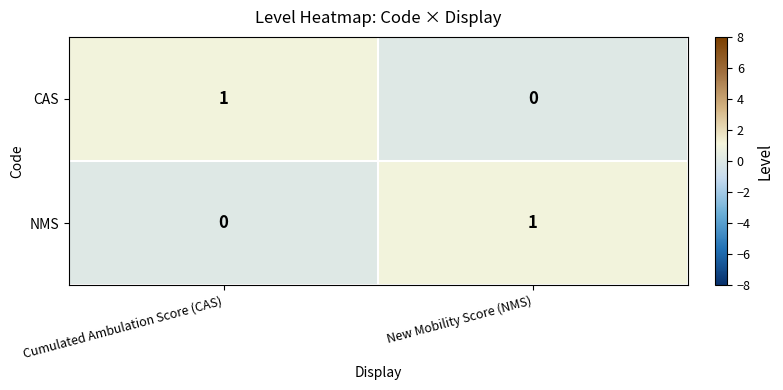

What is the spread (max minus min) of values at Cumulated Ambulation Score (CAS)?

1